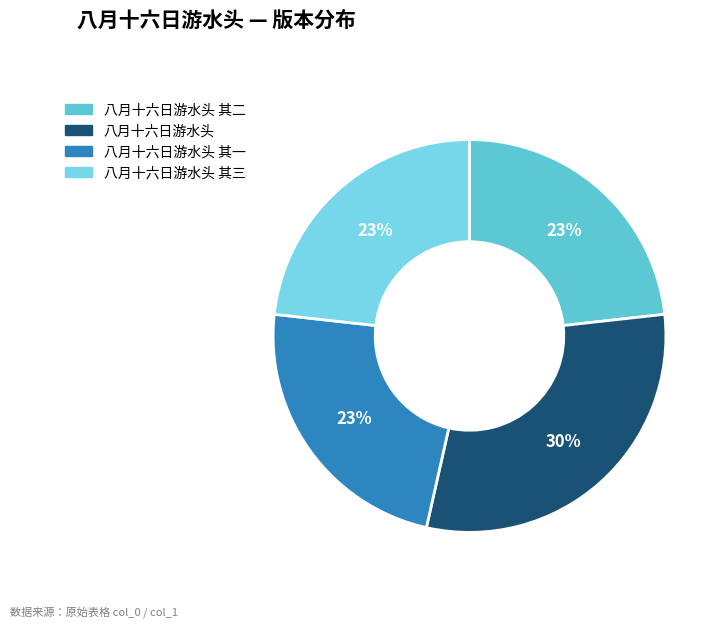

How much of the chart is everything except 八月十六日游水头 其一?

76.8%